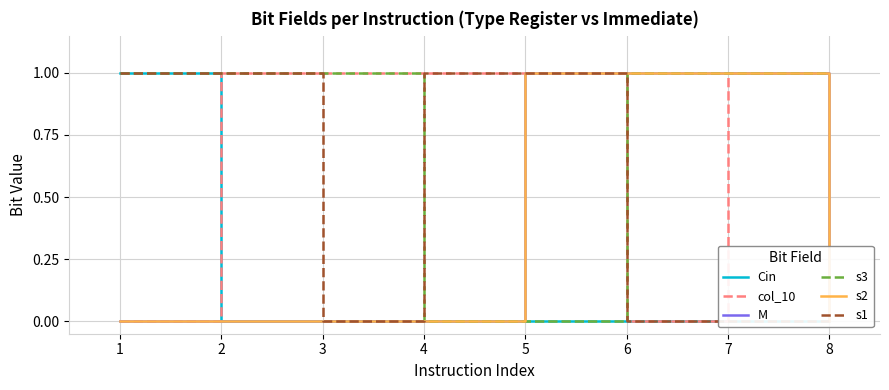

Rank the categories by M value from lowest to highest.

1, 2, 3, 4, 8, 5, 6, 7